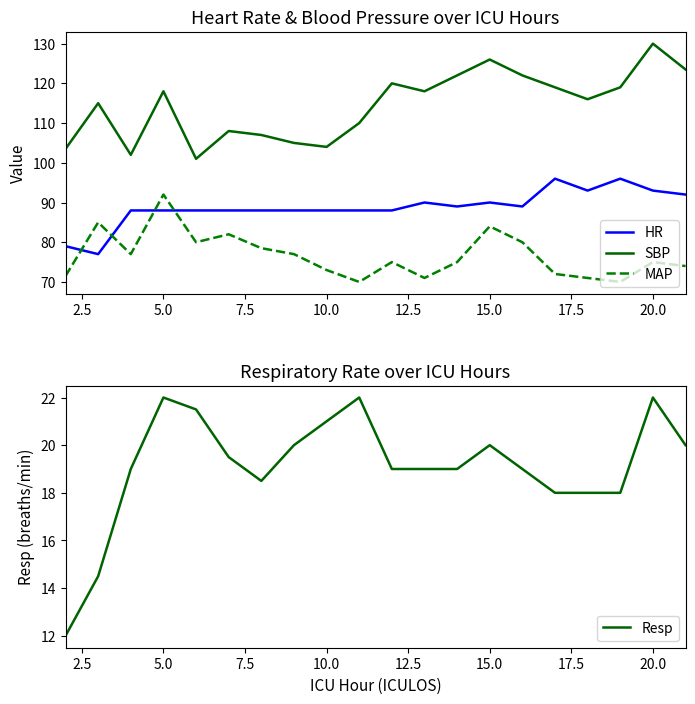

At which label does SBP reach its peak?

20.0